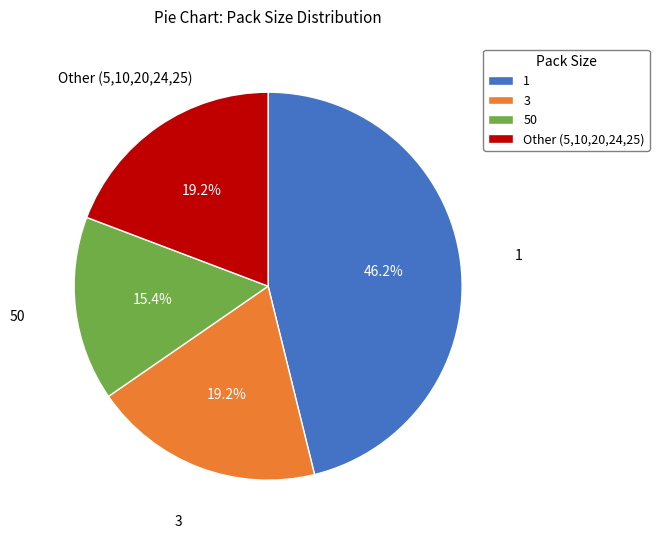

Do 3 and 50 together represent more than half of the pie?

No